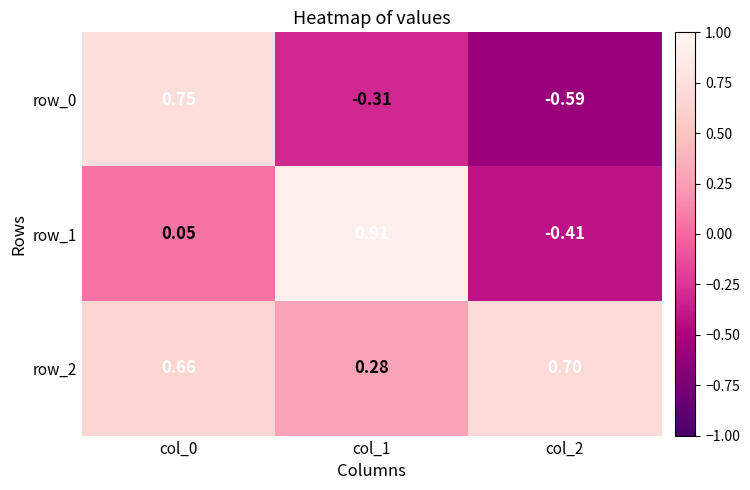

Count the row_0 values in the range 0 to 1.

1